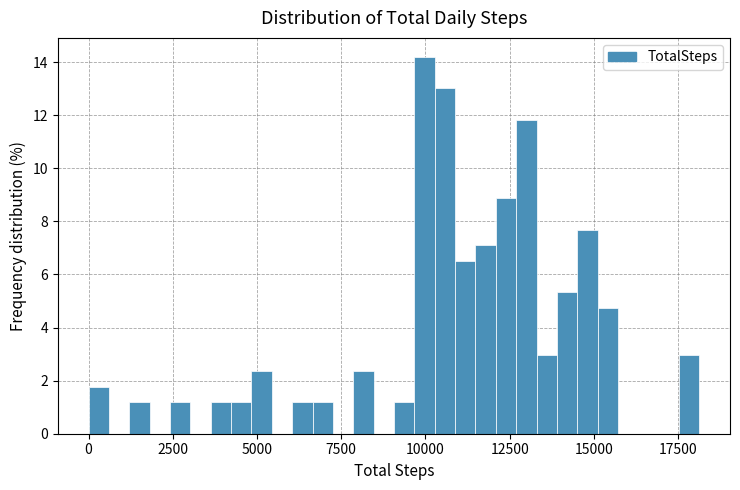

Read against the x-axis, roughly where is the centre of the tallest bar?

10000